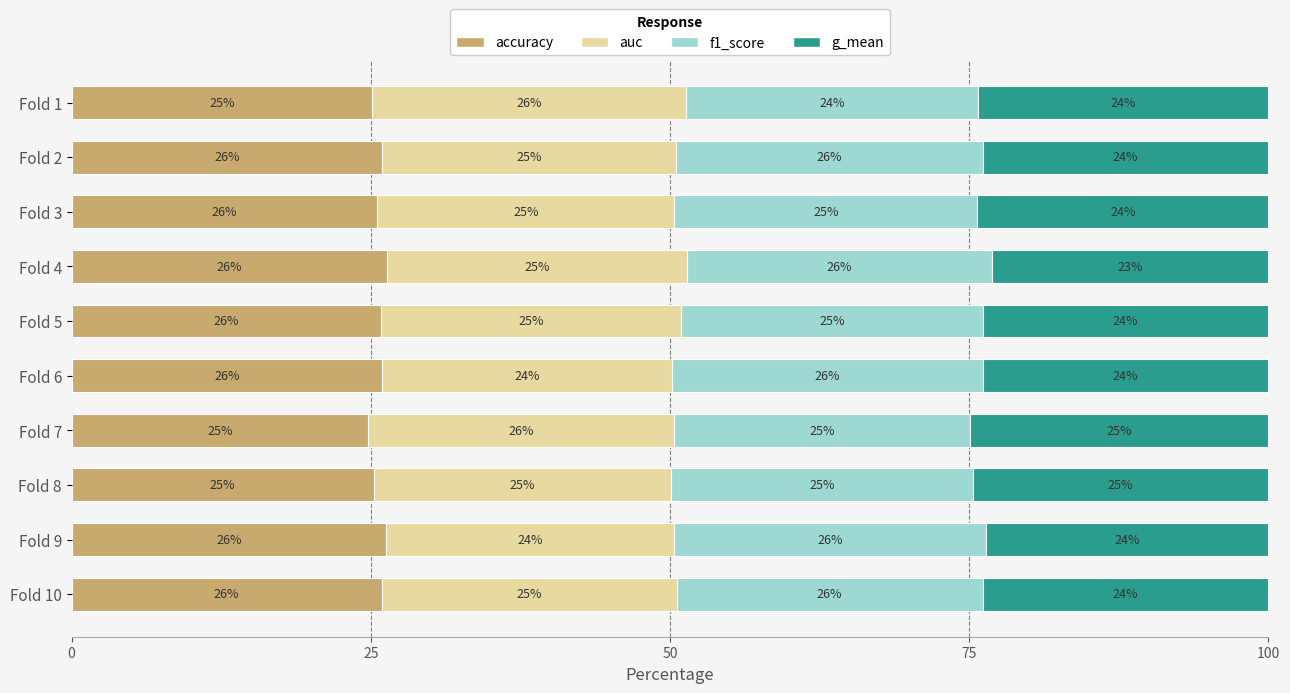

Count the number of data series in this chart.

4